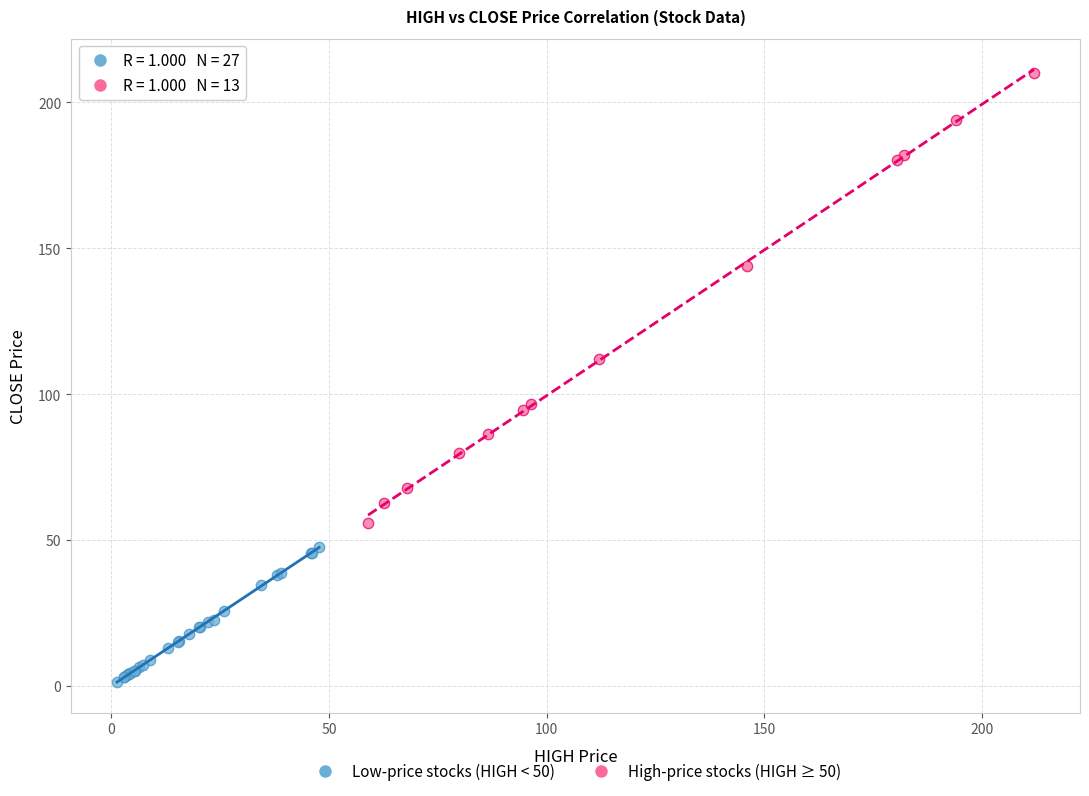

Which series reaches the minimum Y coordinate?

Low-price stocks (HIGH < 50)